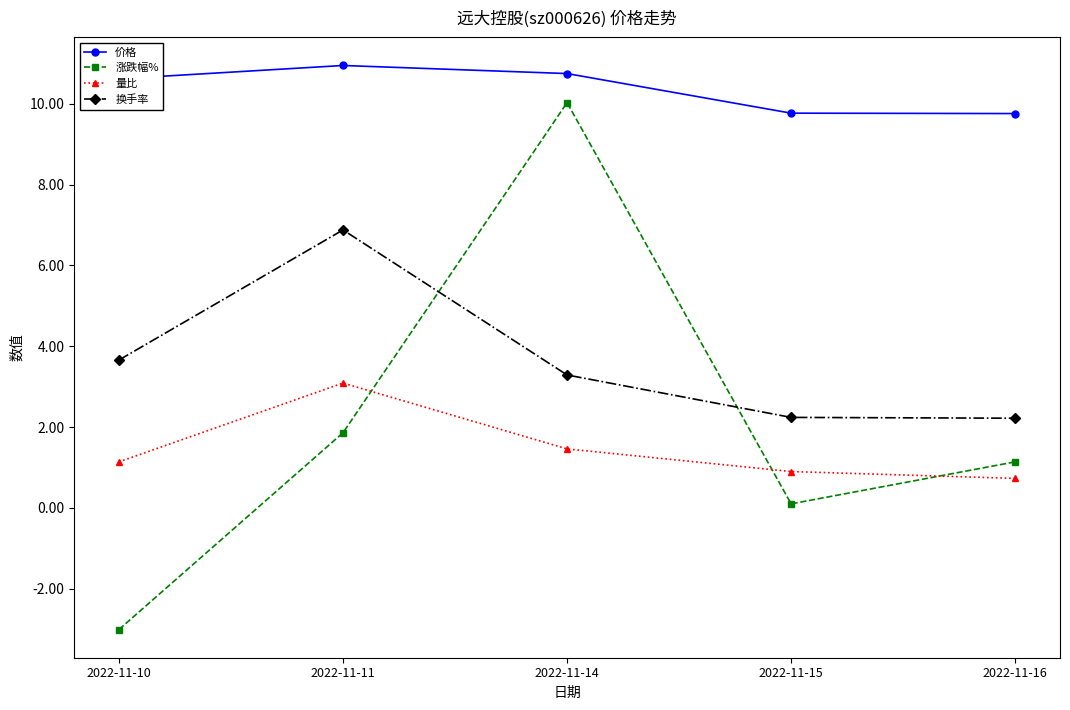

At which category does 换手率 reach its first local peak?

2022-11-11